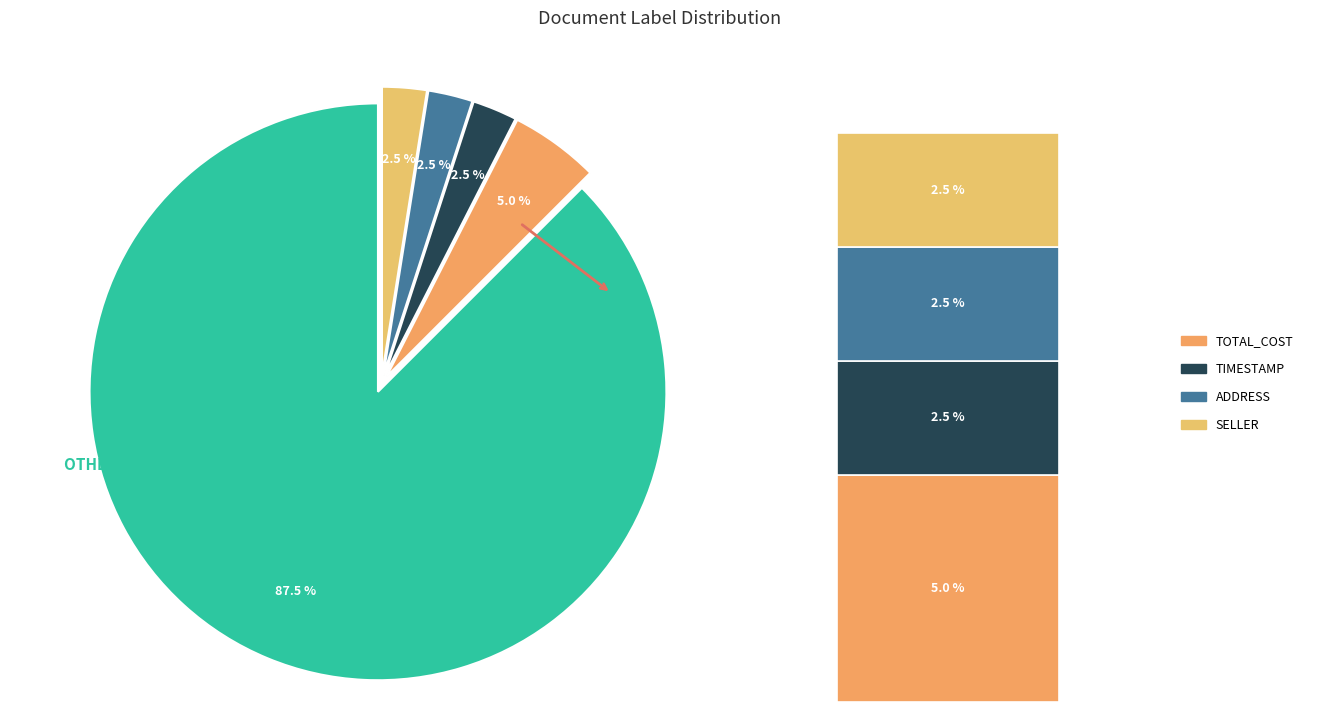

Count the number of slices in the pie.

5